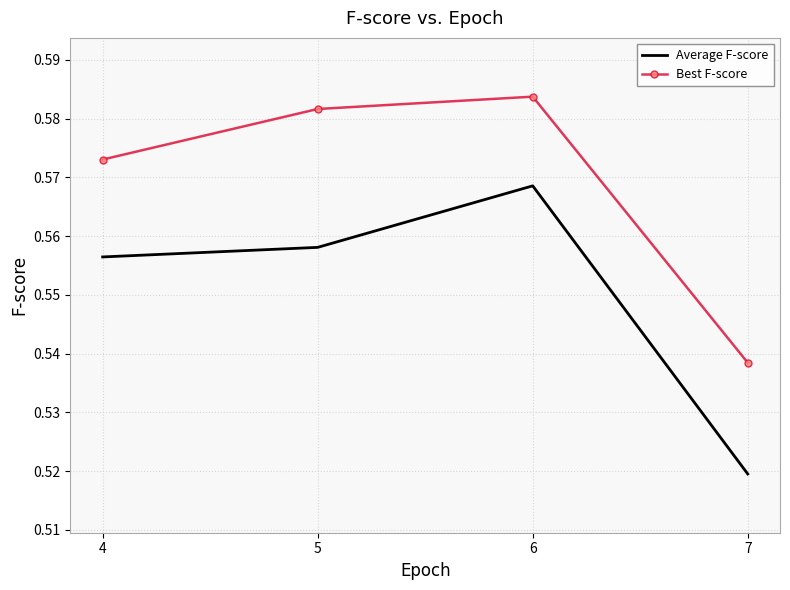

True or false: Best F-score has a value of 0.4 at 4.

False